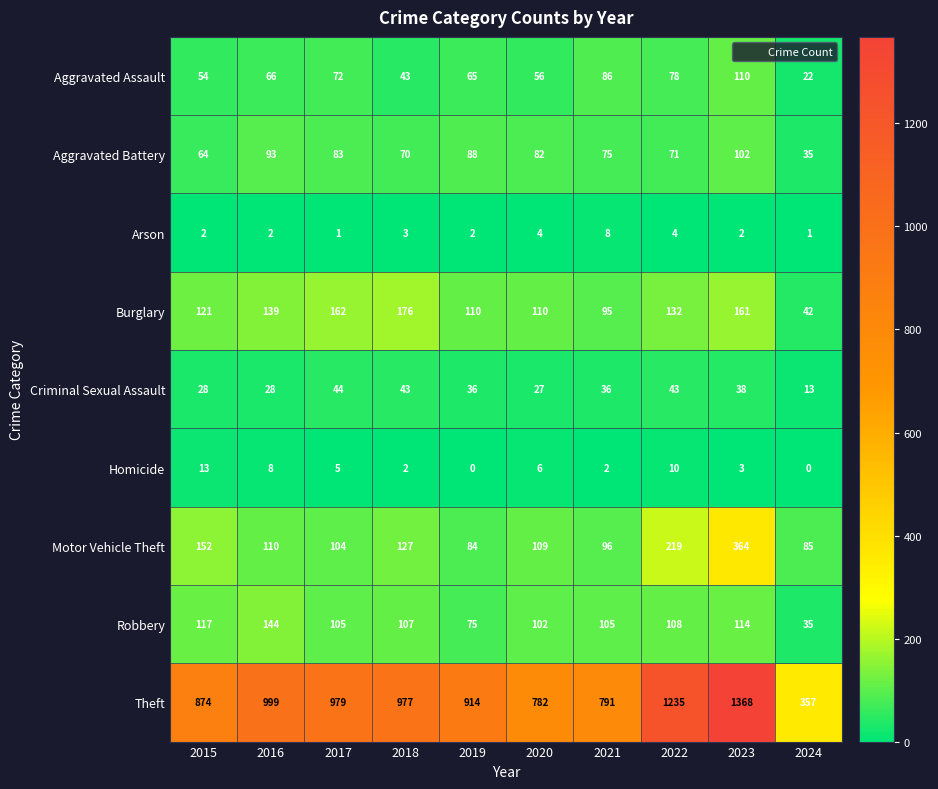

At how many categories does at least one series exceed 800?

7